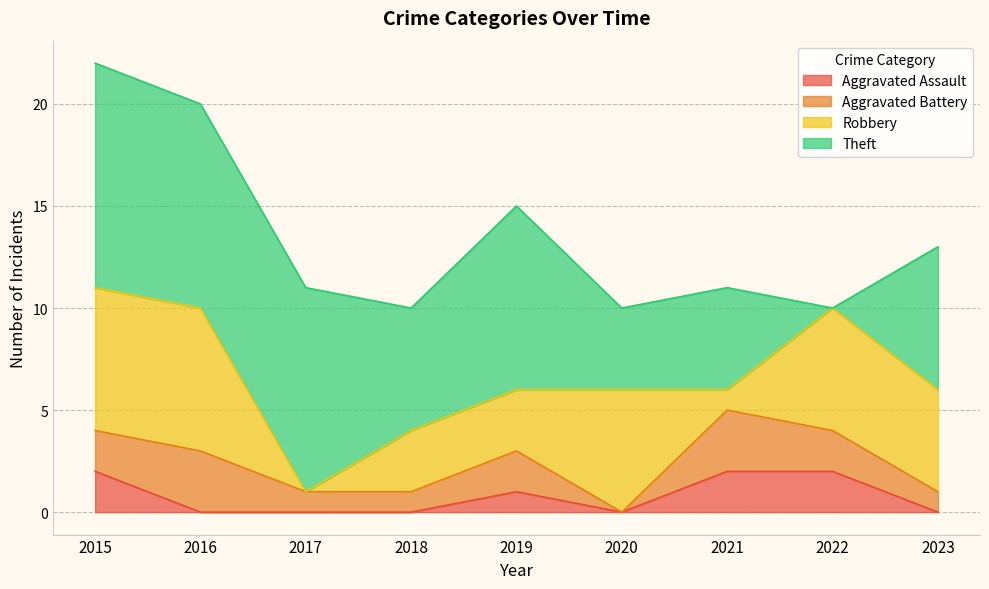

The Aggravated Assault series shows -1 at 2023. True or false?

False